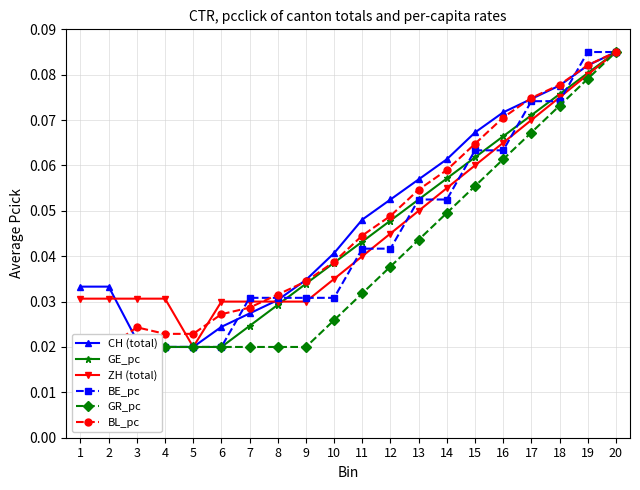

At which category is the sum across all series the highest?

20